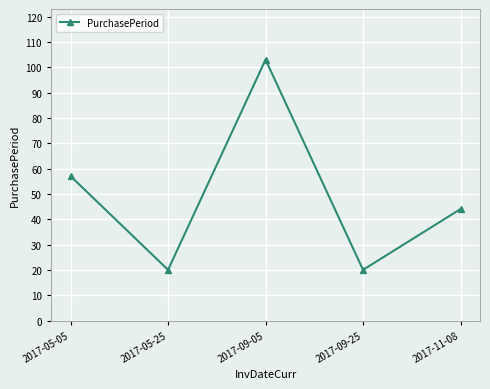

At which category does the chart reach its peak across all series?

2017-09-05